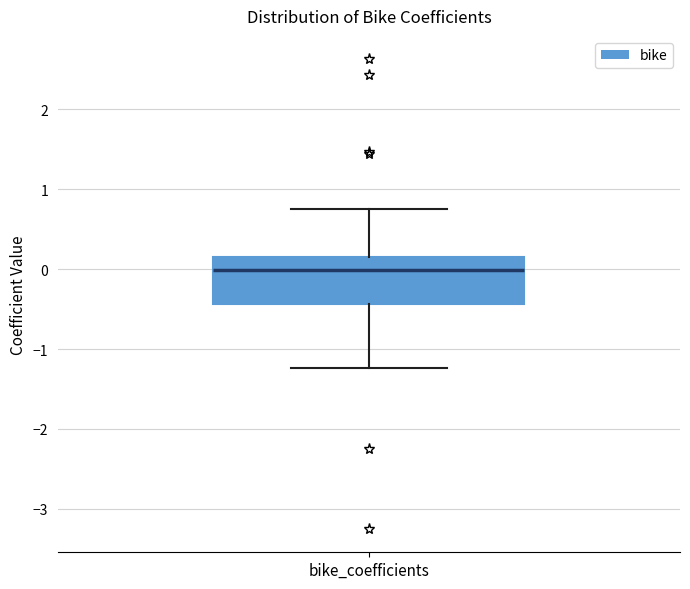

Read this box plot against the y-axis: the position of the median line, the range covered by the box, and the ends of both whiskers. The values are not printed on the chart, so give them approximately, as read against the axis.

median 0.0, box -0.4 to 0.1, whiskers -1.2 to 0.7